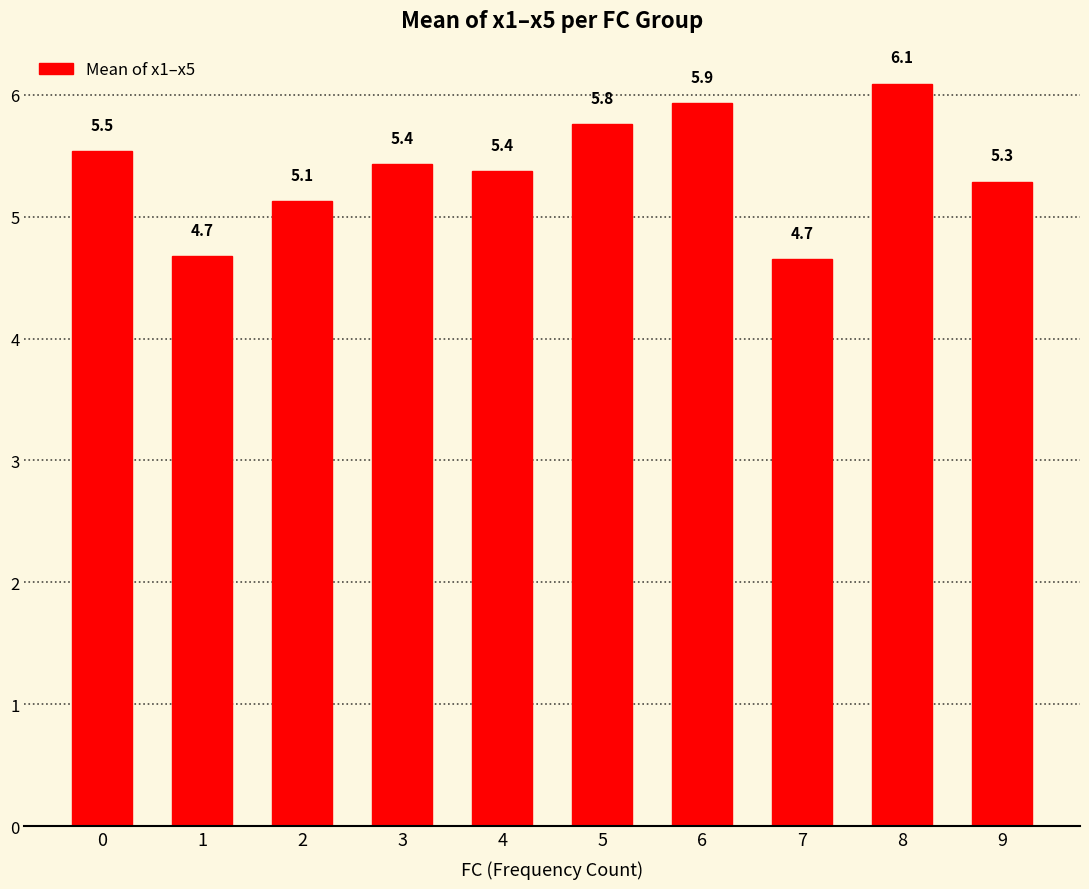

What is the average value?

5.4